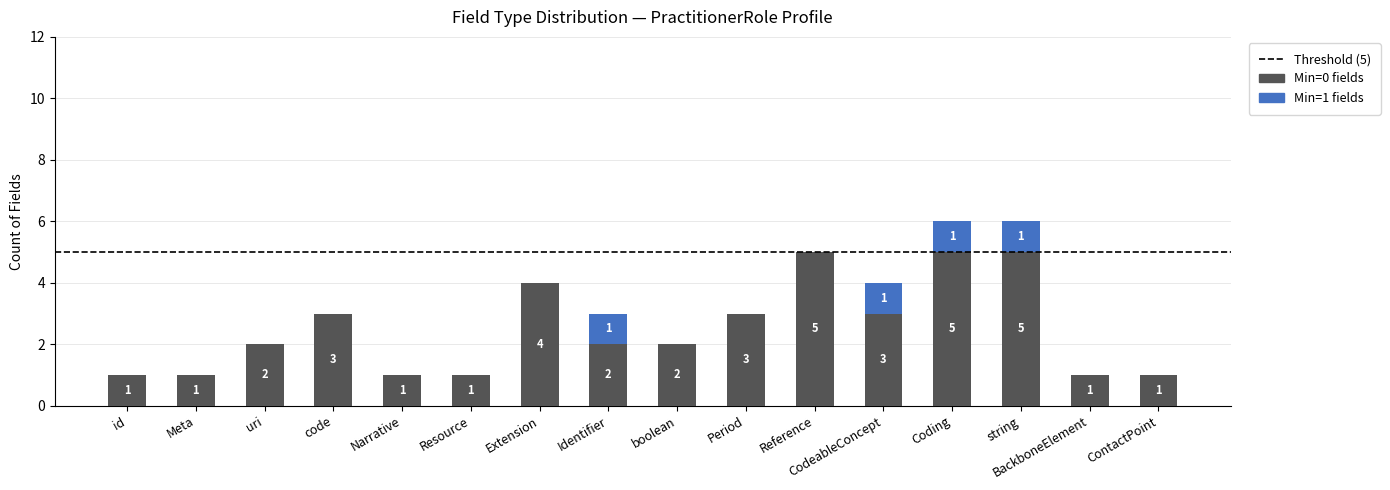

What is the approximate value of Min=0 fields at ContactPoint?

1